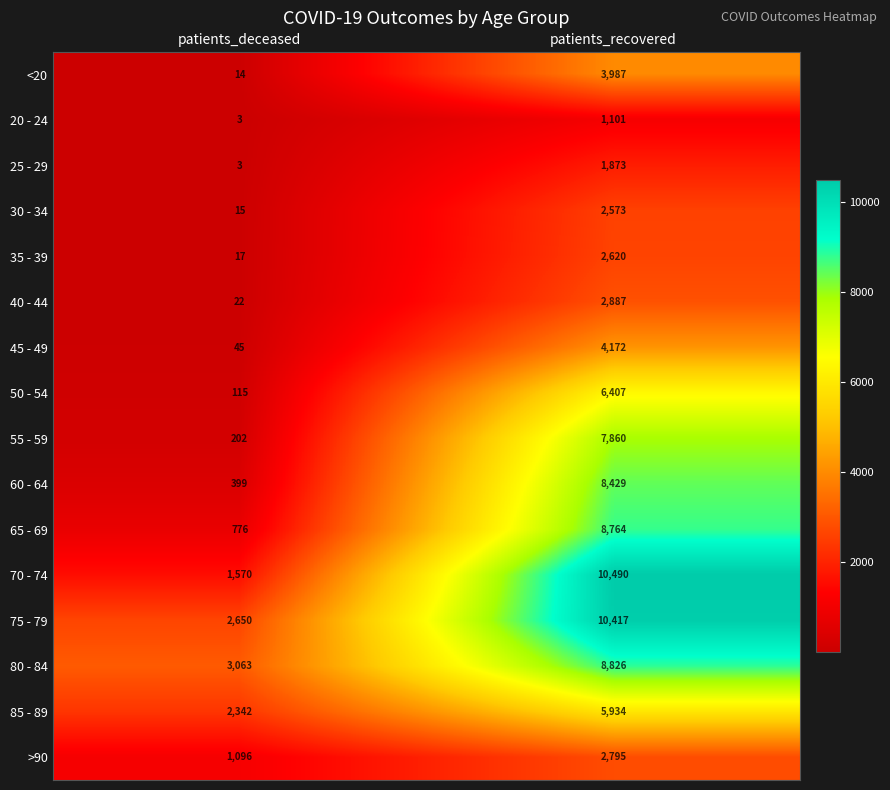

What is the smallest value displayed?

3